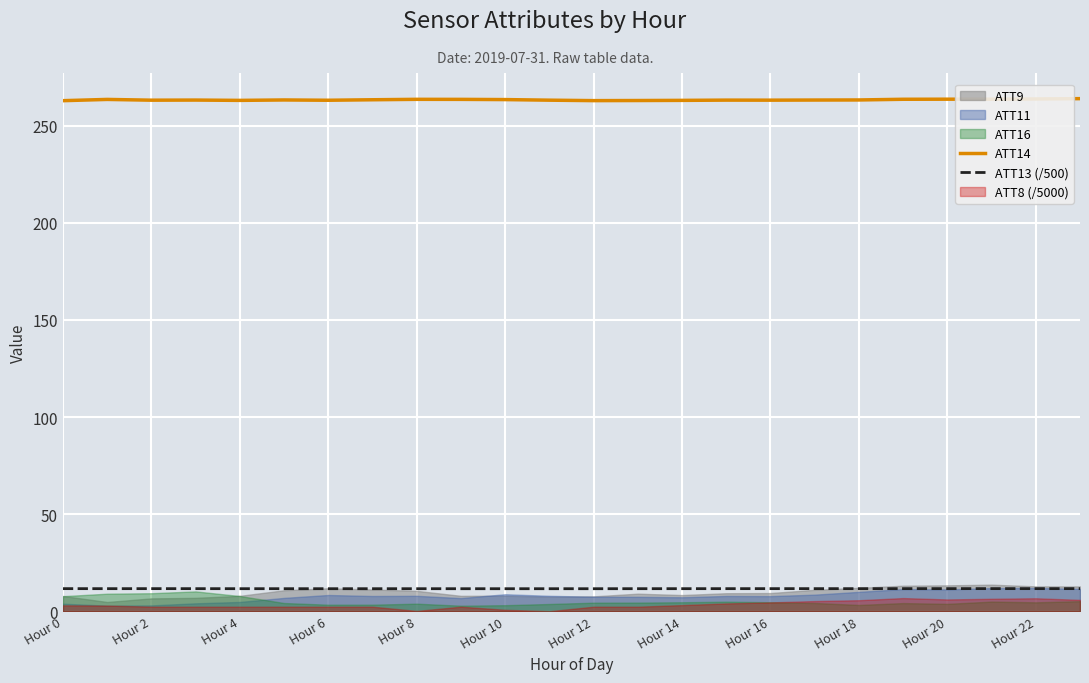

Is it true that ATT13 (/500) equals 11.7 at Hour 20?

True